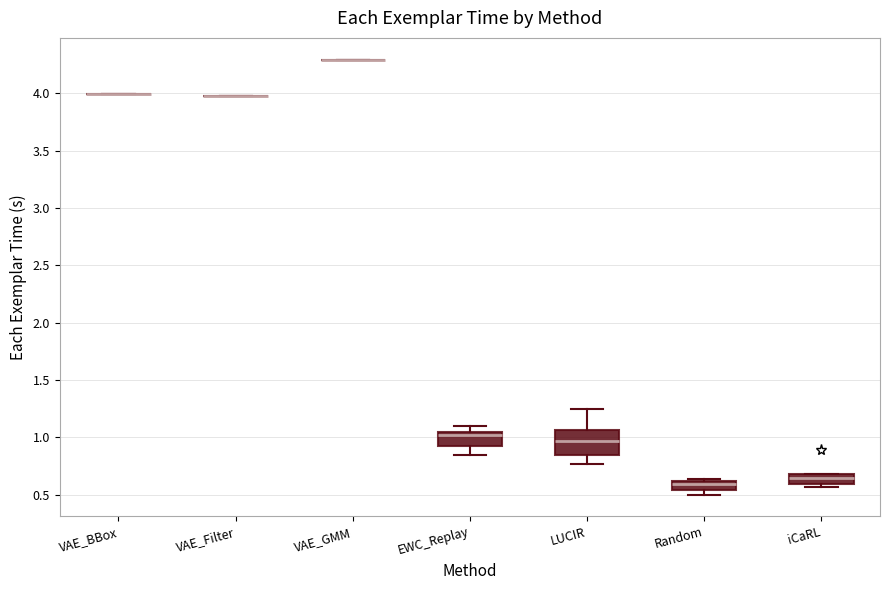

Reading left to right, transcribe this box plot: for each box, give where its median line is, the range the box spans, and where its two whiskers end, as read against the y-axis. The values are not printed on the chart, so give them approximately, as read against the axis.

VAE_BBox: box collapsed to a line at 4.00, whiskers 4.00 to 4.00
VAE_Filter: box collapsed to a line at 4.00, whiskers 4.00 to 4.00
VAE_GMM: box collapsed to a line at 4.30, whiskers 4.30 to 4.30
EWC_Replay: median 1.00, box 0.95 to 1.05, whiskers 0.85 to 1.10
LUCIR: median 0.95, box 0.85 to 1.05, whiskers 0.75 to 1.25
Random: median 0.60 (just below the box's upper edge), box 0.55 to 0.60, whiskers 0.50 to 0.65
iCaRL: median 0.65, box 0.60 to 0.70, whiskers 0.55 to 0.70